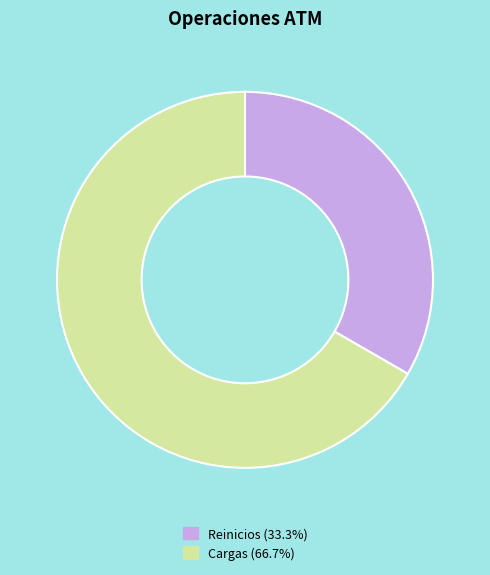

What is the ratio of the value at Reinicios to the value at Cargas?

0.5